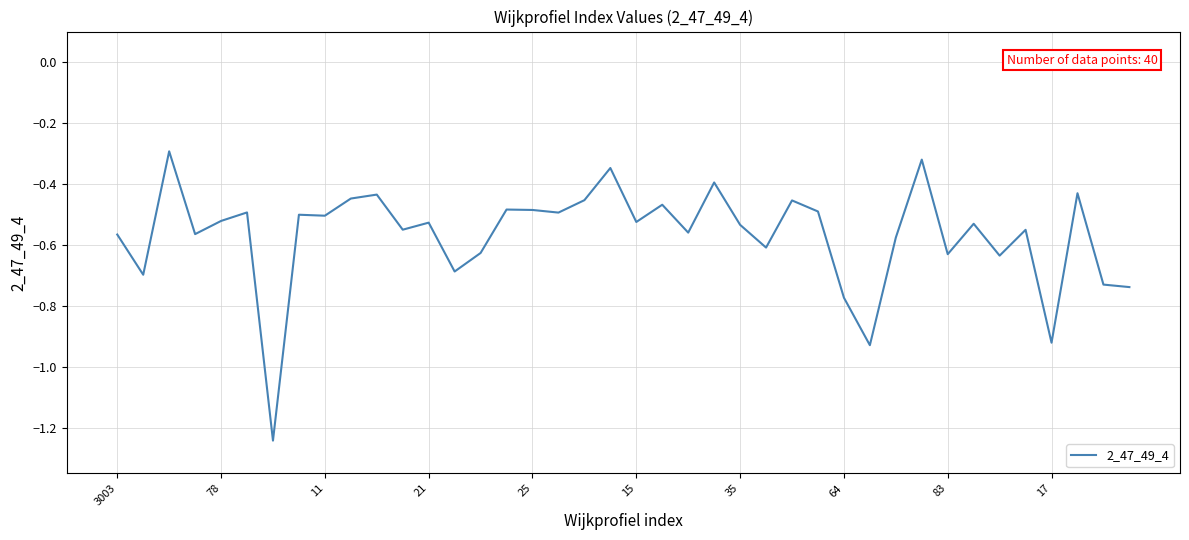

How many lines are shown in the chart?

1